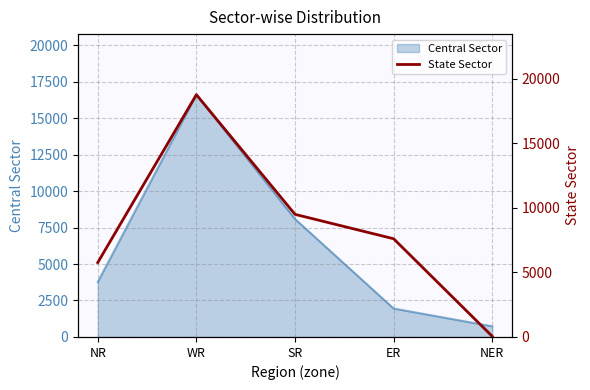

What is the average value?

8339